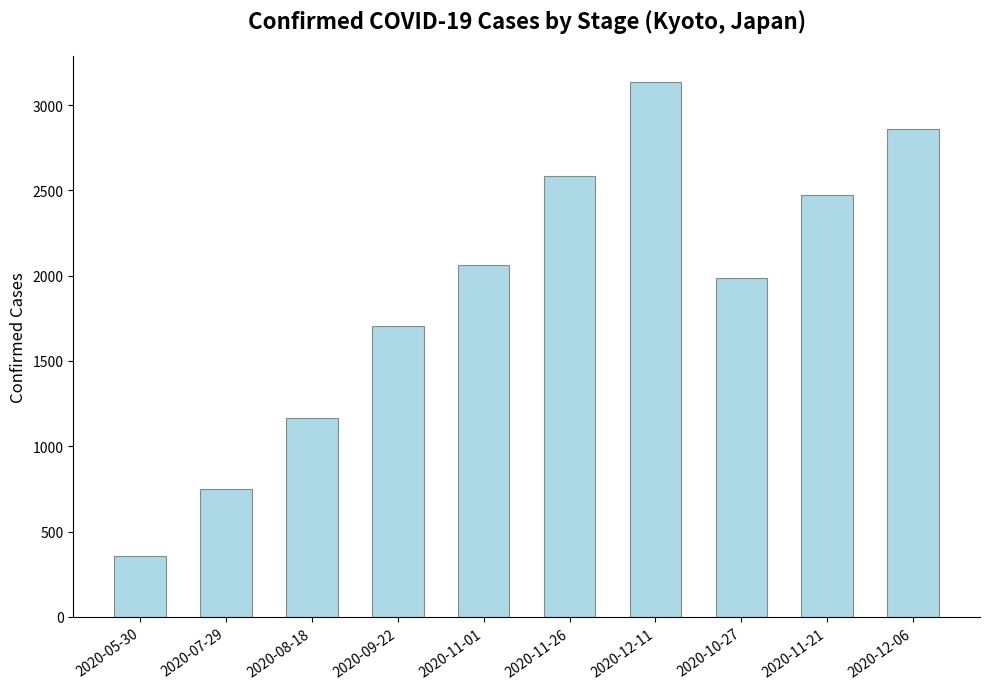

True or false: the data shows 1989 at 2020-10-27.

True